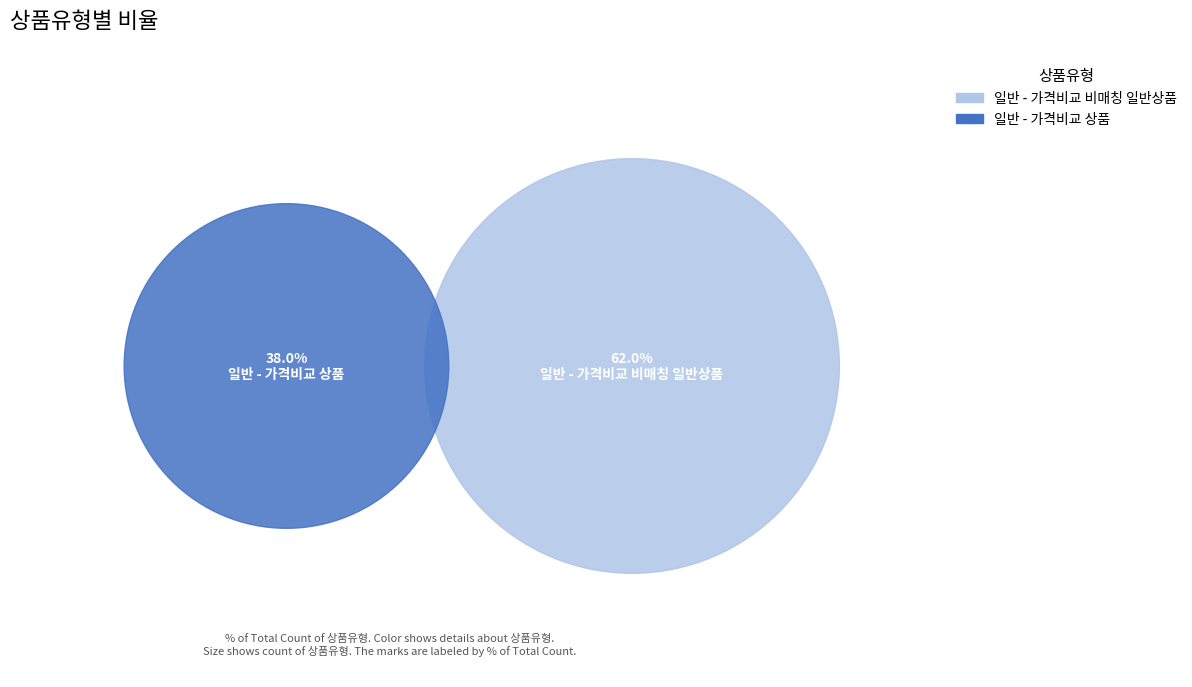

To the nearest percent, what percentage of the pie is 일반 - 가격비교 상품?

38%